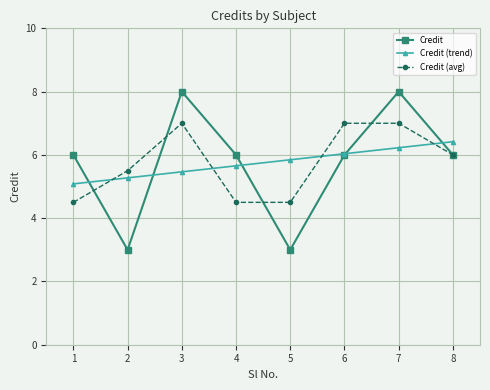

What is the greatest value displayed?

8.0